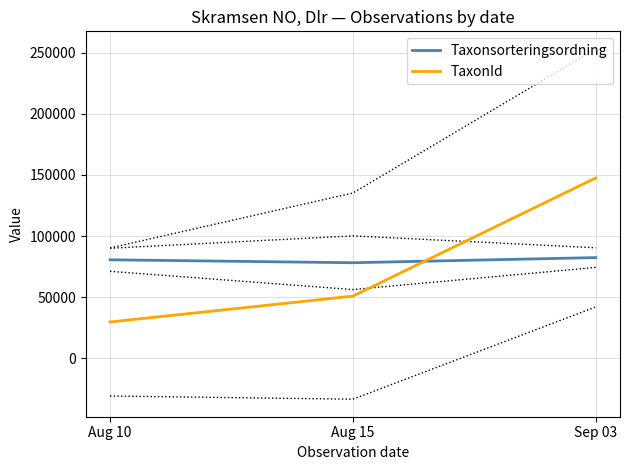

How many distinct data groups are displayed?

2